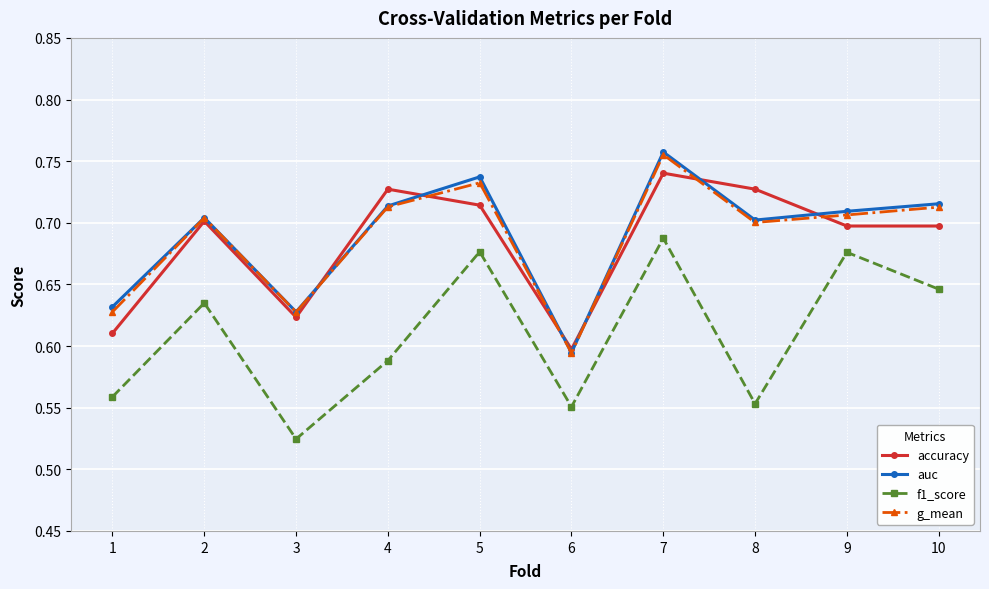

Between 5 and 8, which series saw the biggest shift?

f1_score